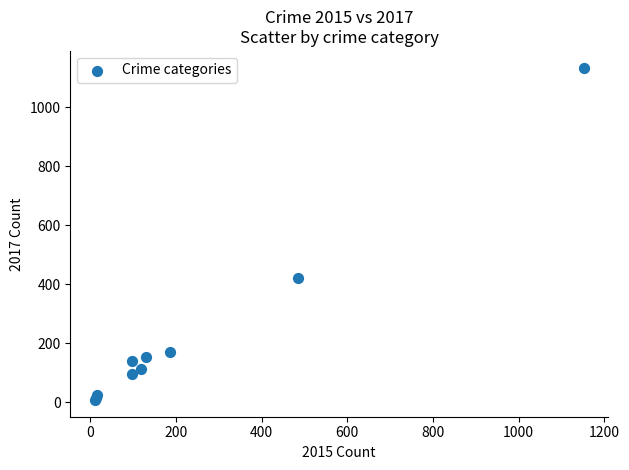

What Y value in the scatter plot is closest to 570?

422